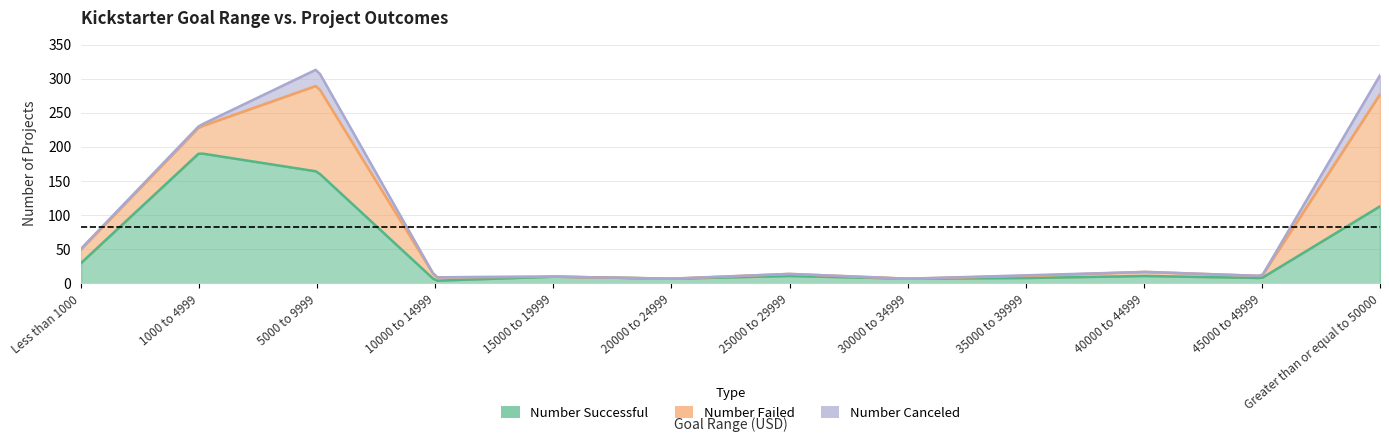

Where does the Number Successful series first go above 11?

Less than 1000